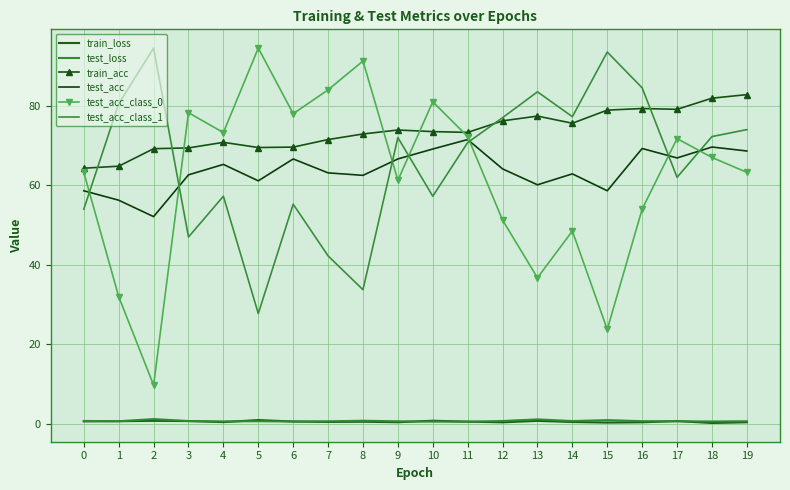

What is the difference between the maximum and minimum values in the test_acc_class_0 series?

84.8